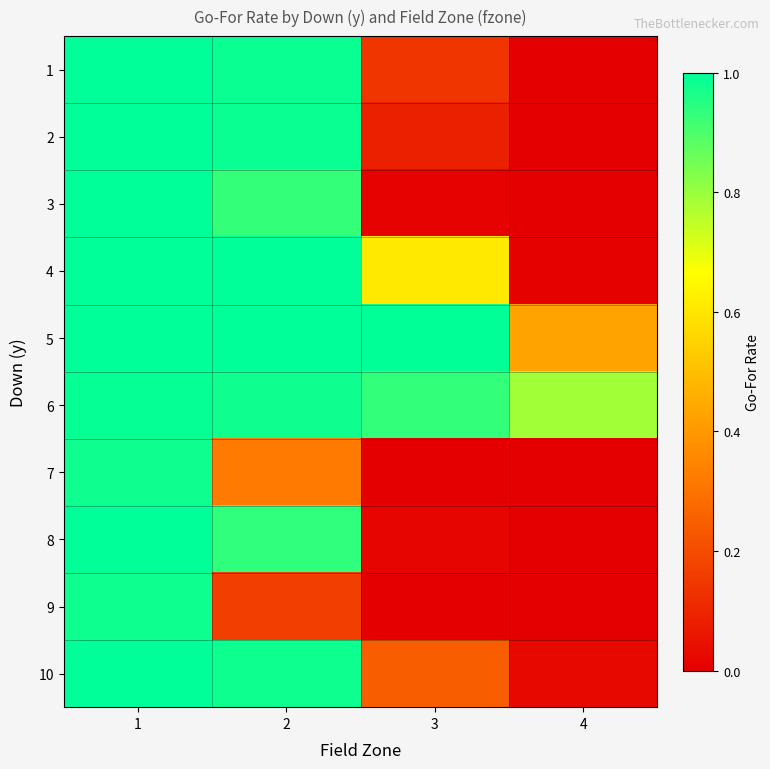

What is the greatest value displayed?

1.0